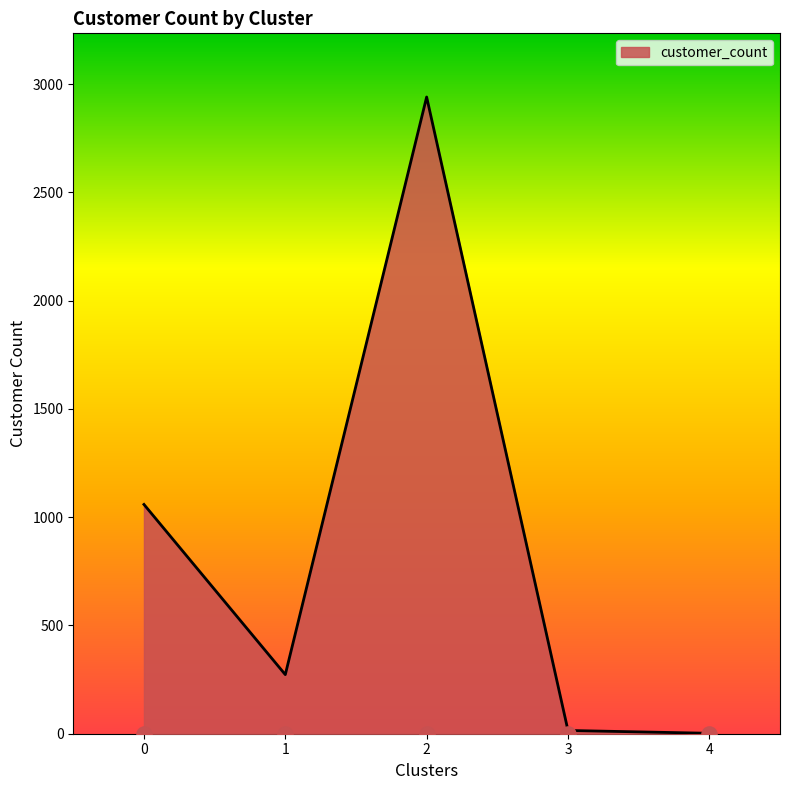

What is the change in value from 1 to 4?

-271